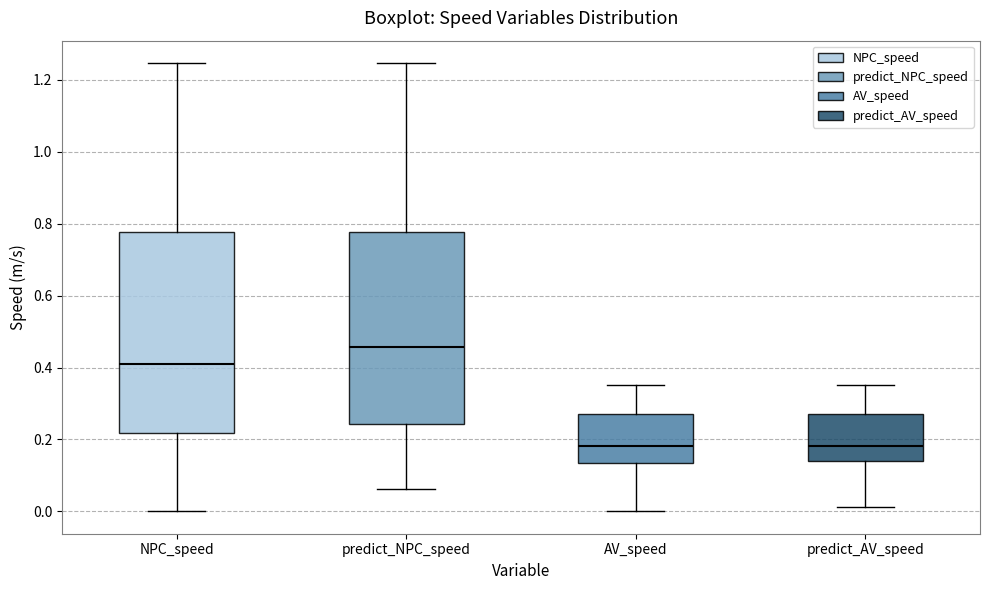

Which box's median line is the highest?

predict_NPC_speed